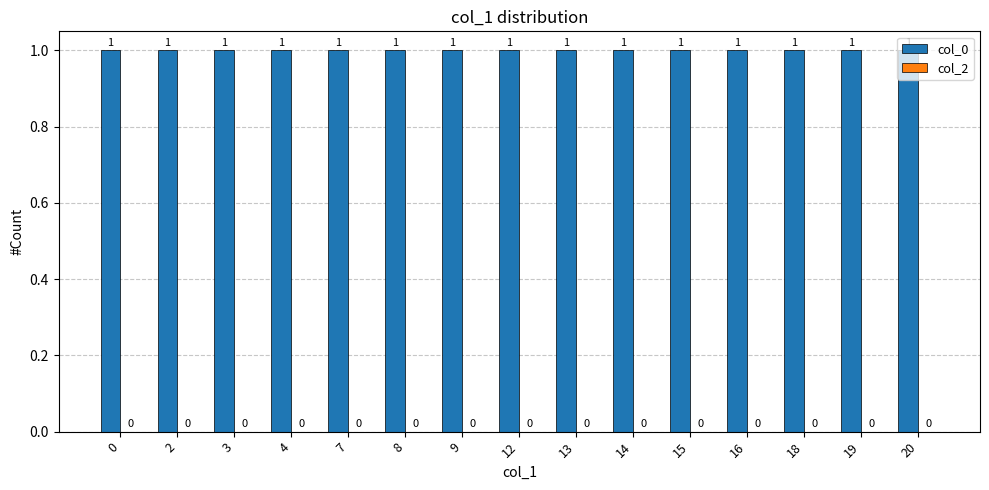

Reading left to right, transcribe all the data shown in this chart.

col_0: 0=1	2=1	3=1	4=1	7=1	8=1	9=1	12=1	13=1	14=1	15=1	16=1	18=1	19=1	20=1
col_2: 0=0	2=0	3=0	4=0	7=0	8=0	9=0	12=0	13=0	14=0	15=0	16=0	18=0	19=0	20=0